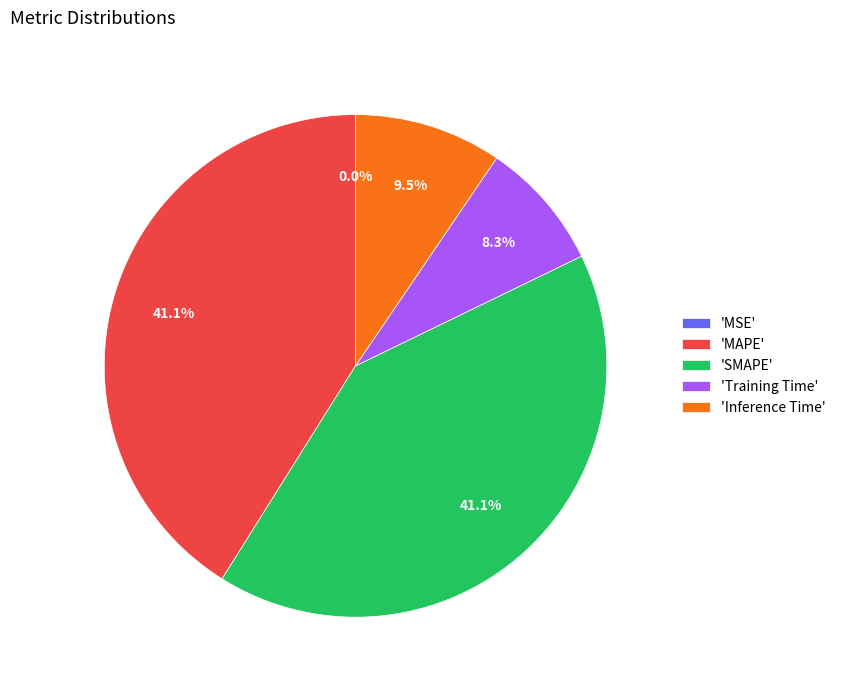

Does any single category account for the majority?

No